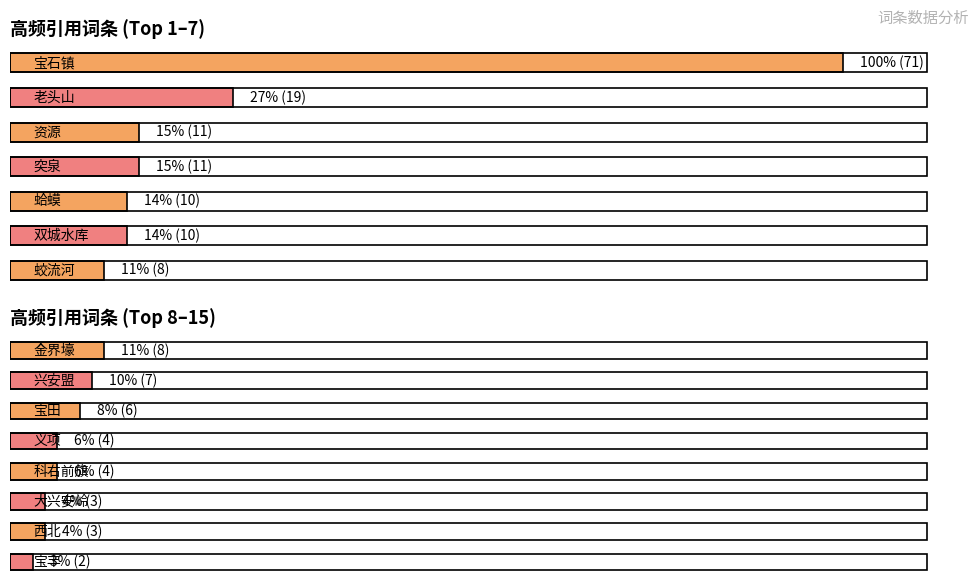

Count the number of categories in the chart.

15